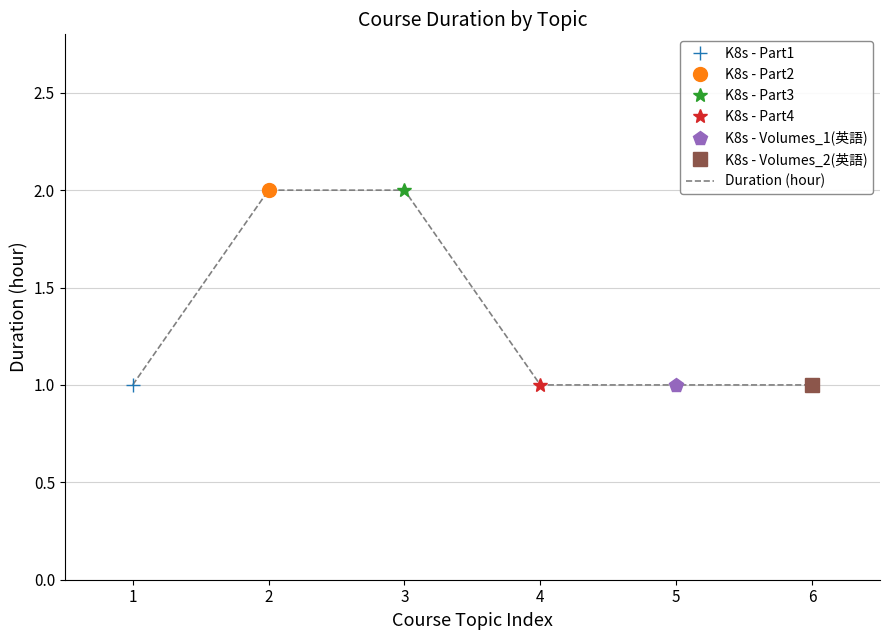

List the labels in order of value, largest first.

2, 3, 1, 4, 5, 6